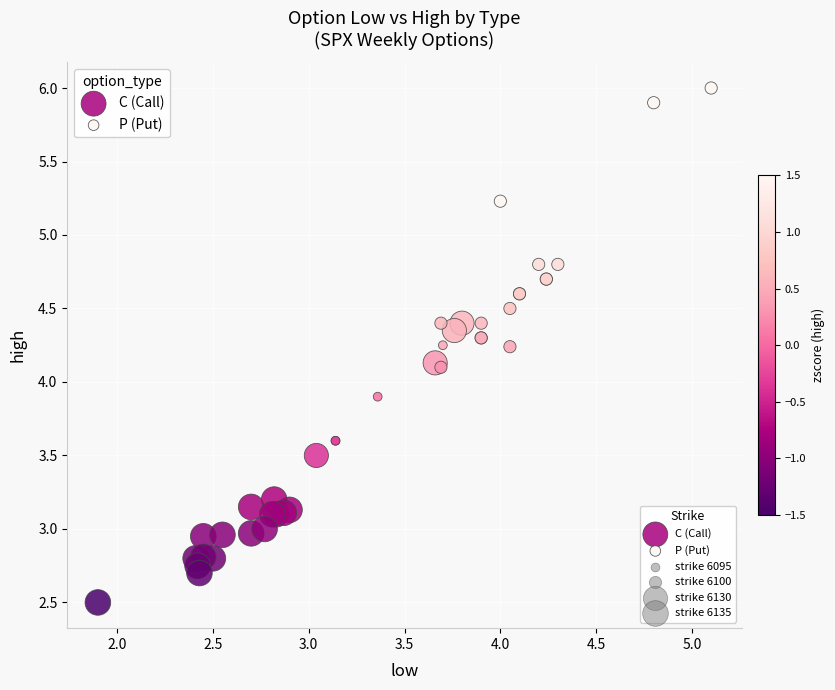

Which series contains the lowest Y value?

C (Call)